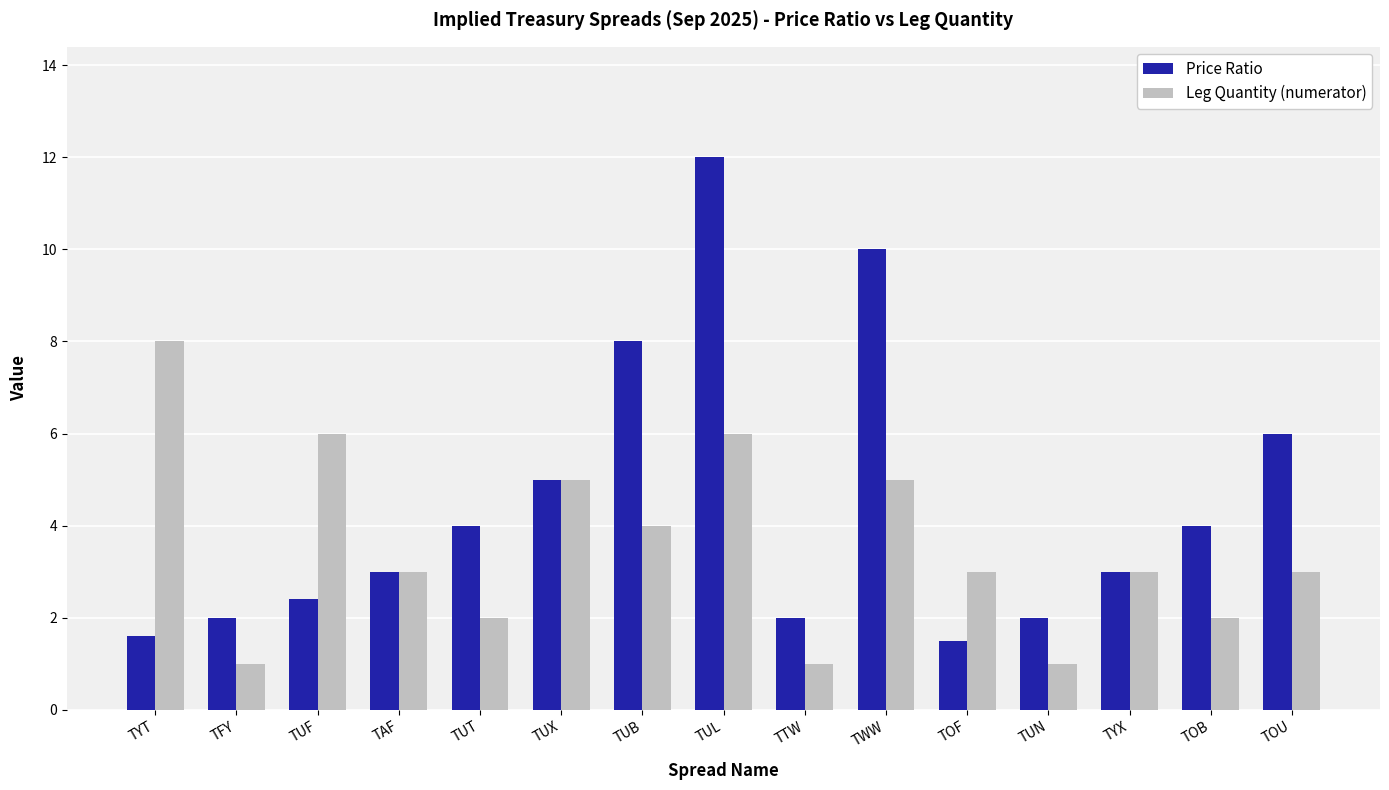

What are all the series names shown in the legend?

Price Ratio, Leg Quantity (numerator)